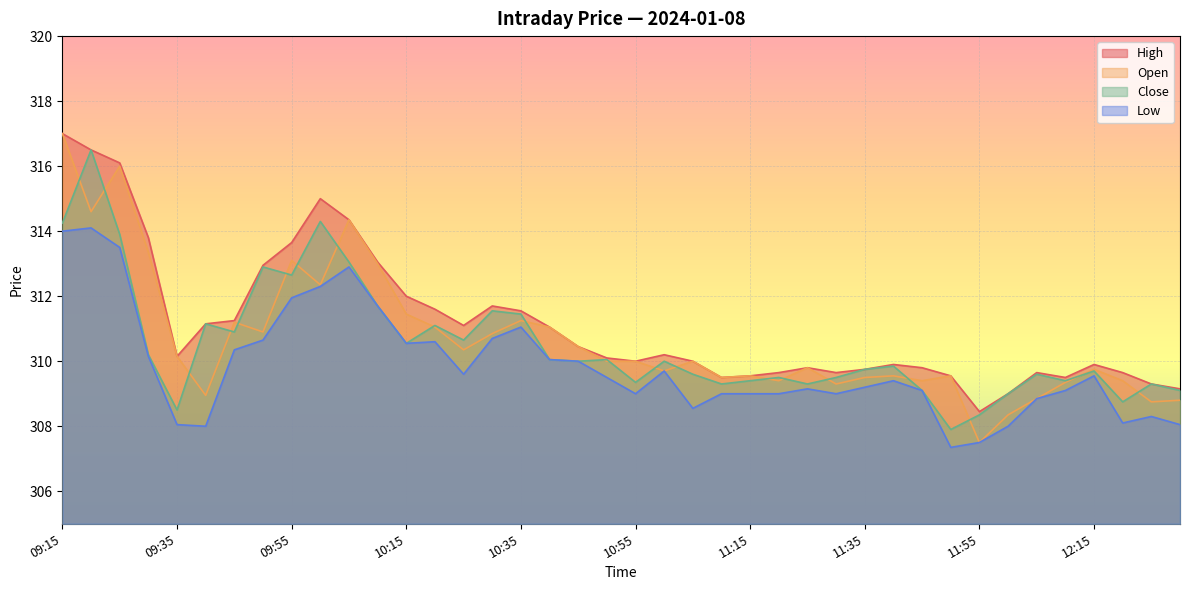

What value does the Close series have at 10:45?

310.0